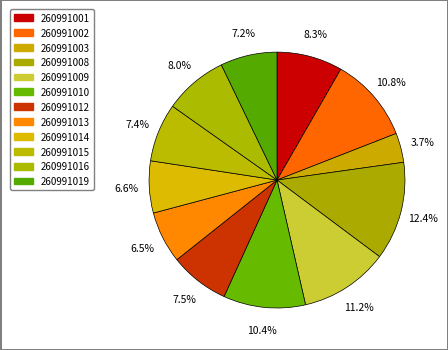

Is it true that 260991012 is 20% of the pie?

False